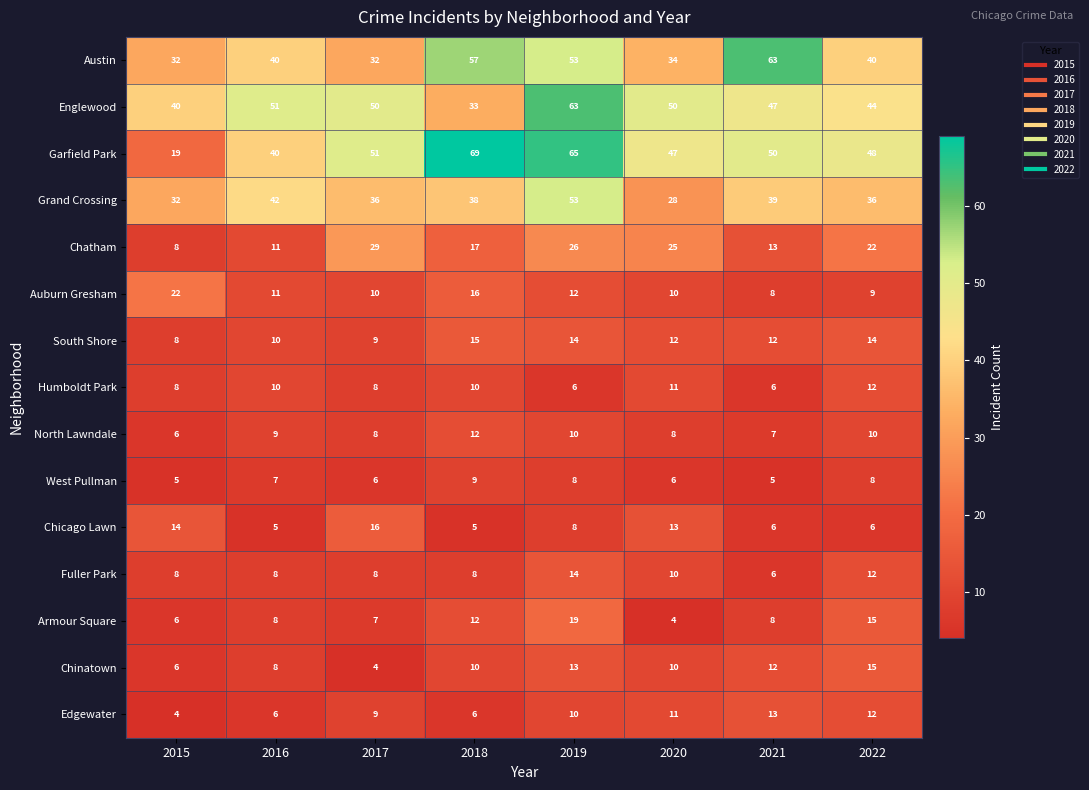

At which label does South Shore first exceed 12?

2018